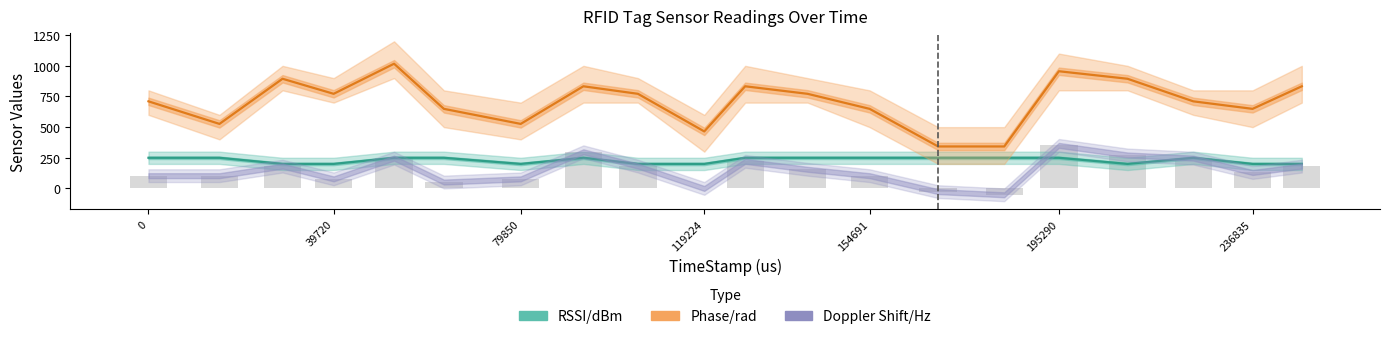

What is the value of the Phase/rad bar at the 16th from the left?

955.9